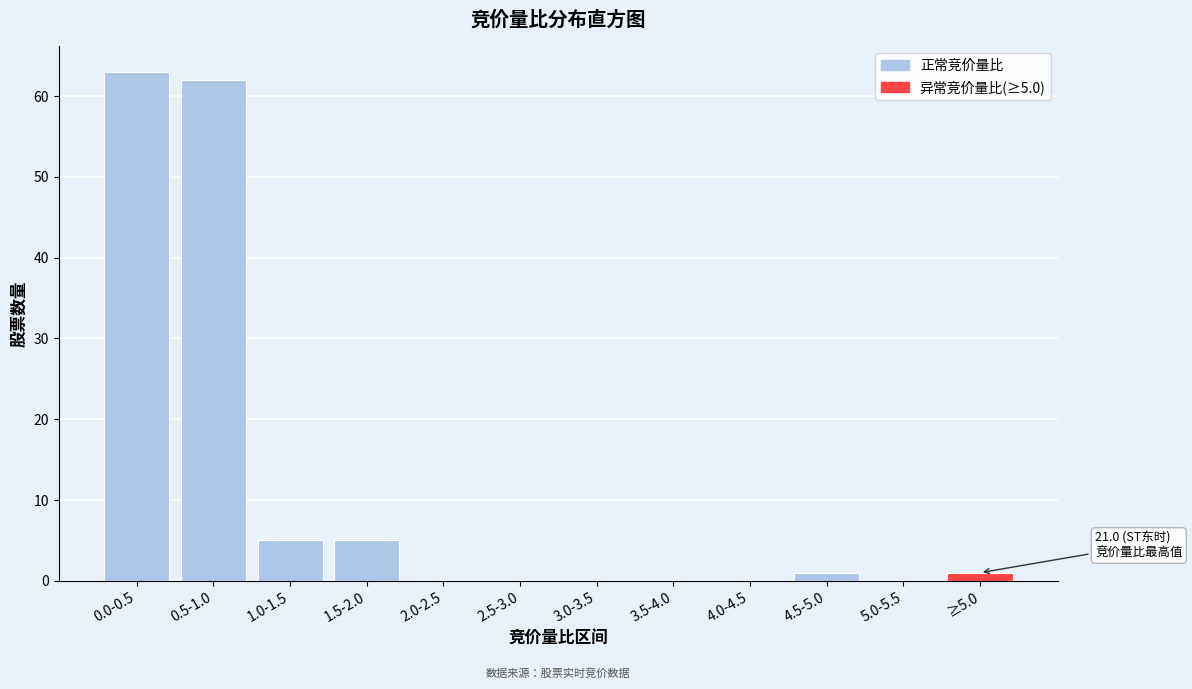

Reading left to right, transcribe all the data shown in this chart.

0.0-0.5=63	0.5-1.0=62	1.0-1.5=5	1.5-2.0=5	2.0-2.5=0	2.5-3.0=0	3.0-3.5=0	3.5-4.0=0	4.0-4.5=0	4.5-5.0=1	5.0-5.5=0	≥5.0=1